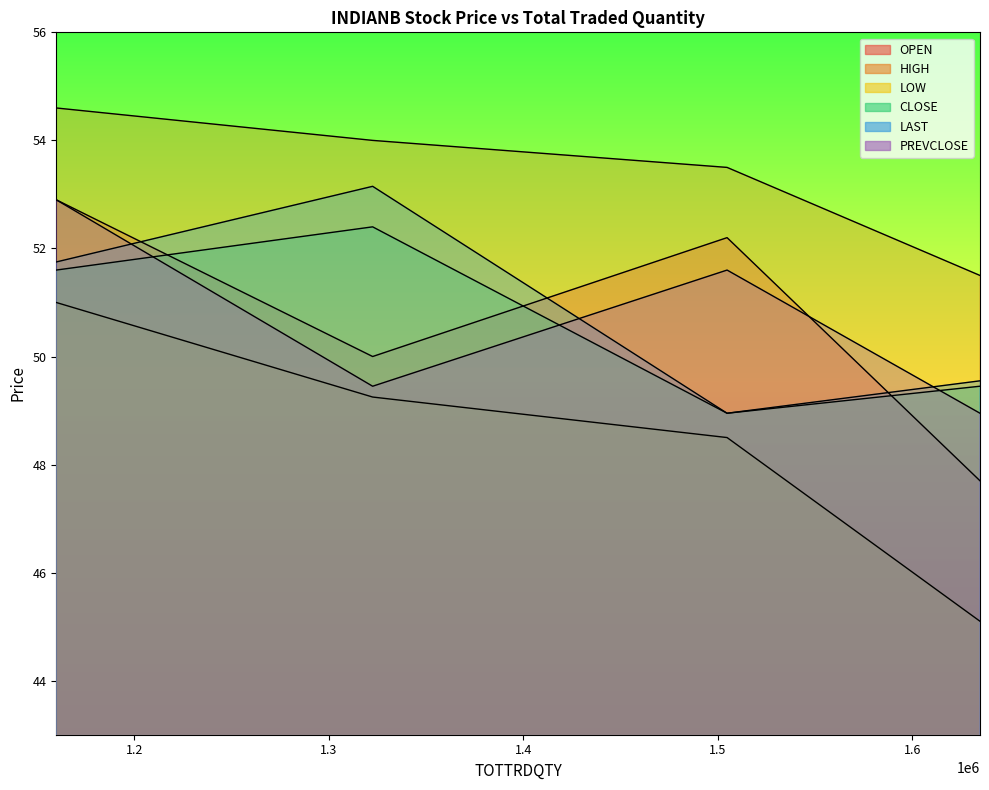

What is the average value of the LAST series?

50.9